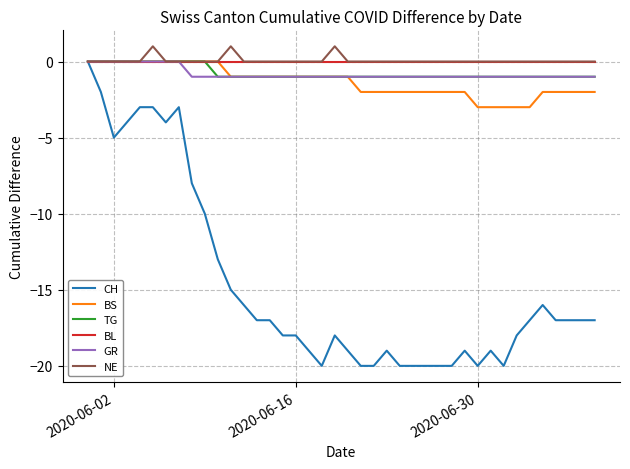

Which series has the widest spread of values?

CH